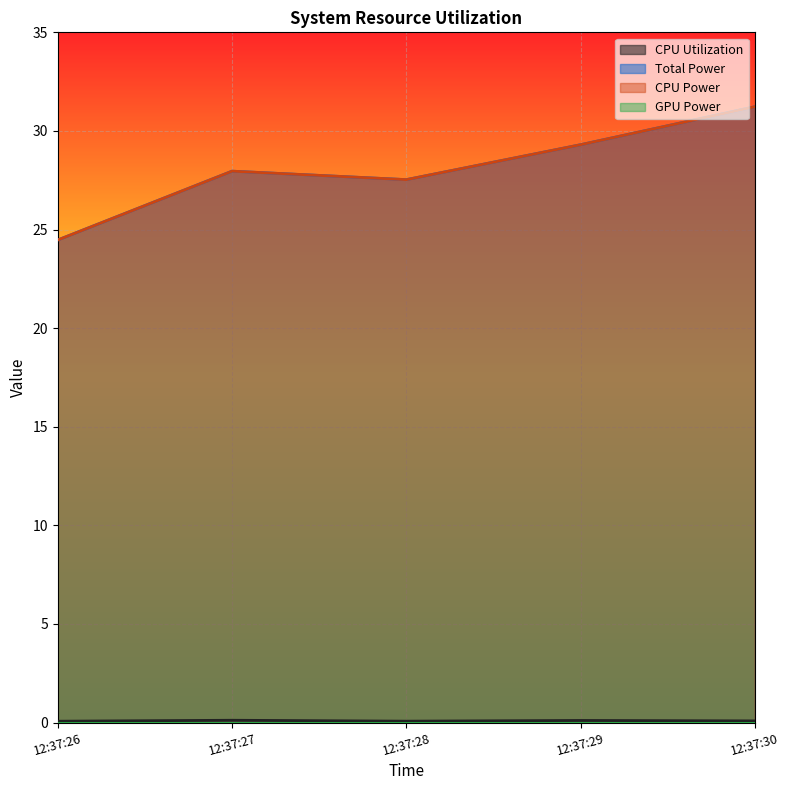

Which series changed the most between 12:37:26 and 12:37:28?

Total Power